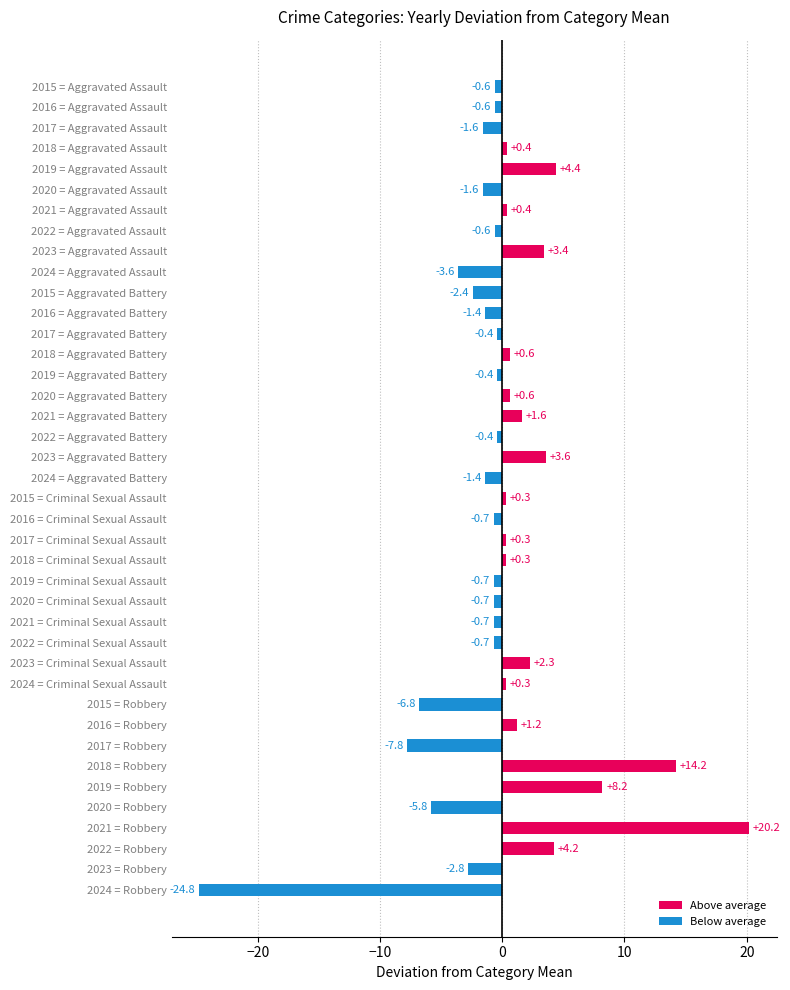

What is the maximum value shown in the chart?

20.2